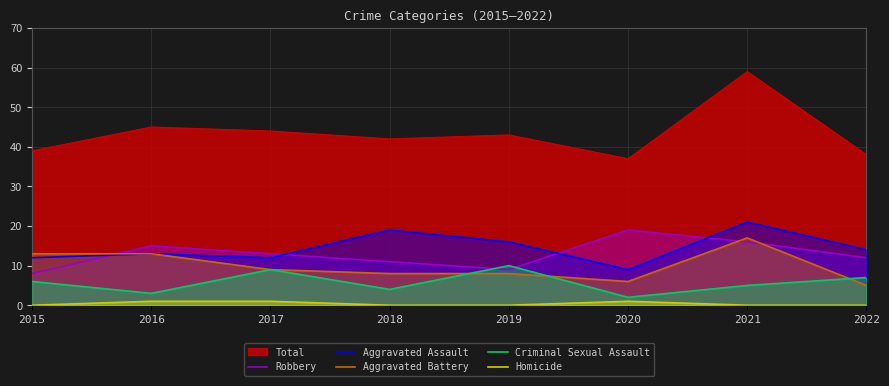

The value of Criminal Sexual Assault at 2016 is 3. True or false?

True